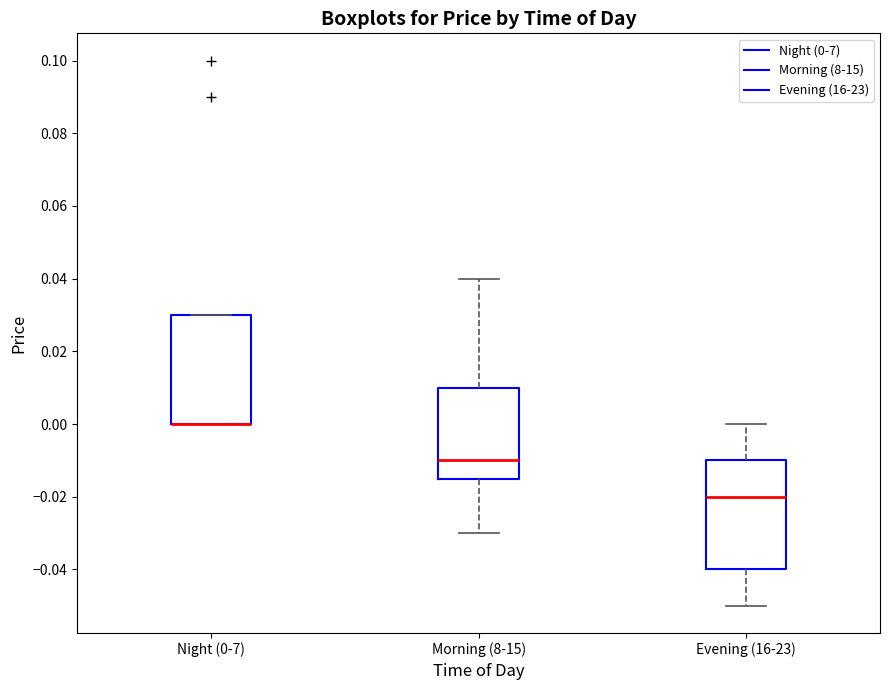

Reading left to right, transcribe this box plot: for each box, give where its median line is, the range the box spans, and where its two whiskers end, as read against the y-axis. The values are not printed on the chart, so give them approximately, as read against the axis.

Night (0-7): median 0.000 (drawn on the box's lower edge), box 0.000 to 0.030, whiskers 0.000 to 0.030
Morning (8-15): median -0.010, box -0.014 to 0.010, whiskers -0.030 to 0.040
Evening (16-23): median -0.020, box -0.040 to -0.010, whiskers -0.050 to 0.000